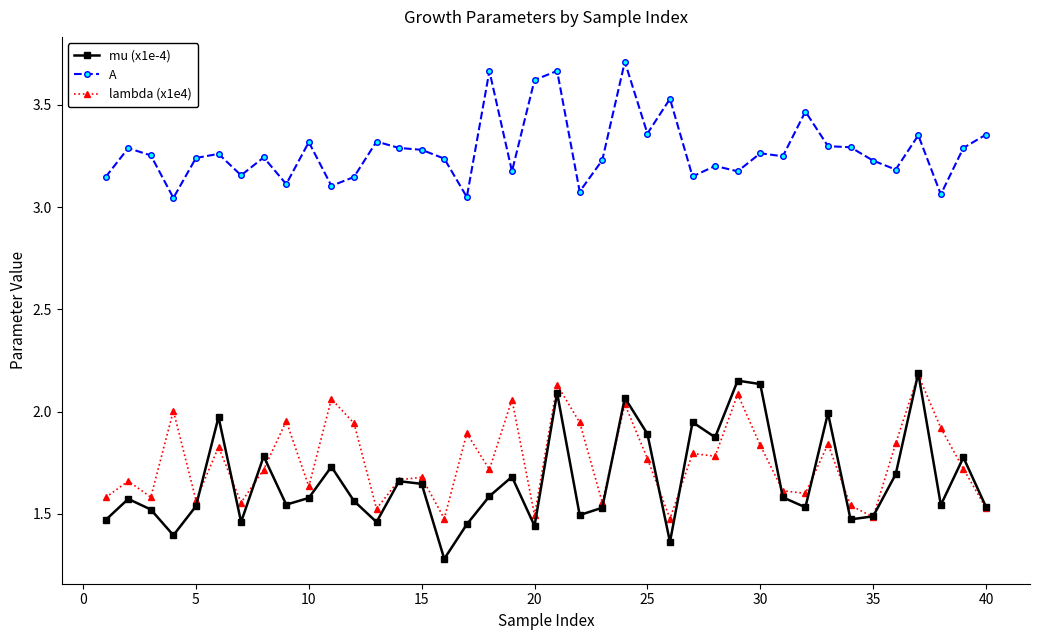

Which series has the widest spread of values?

mu (x1e-4)